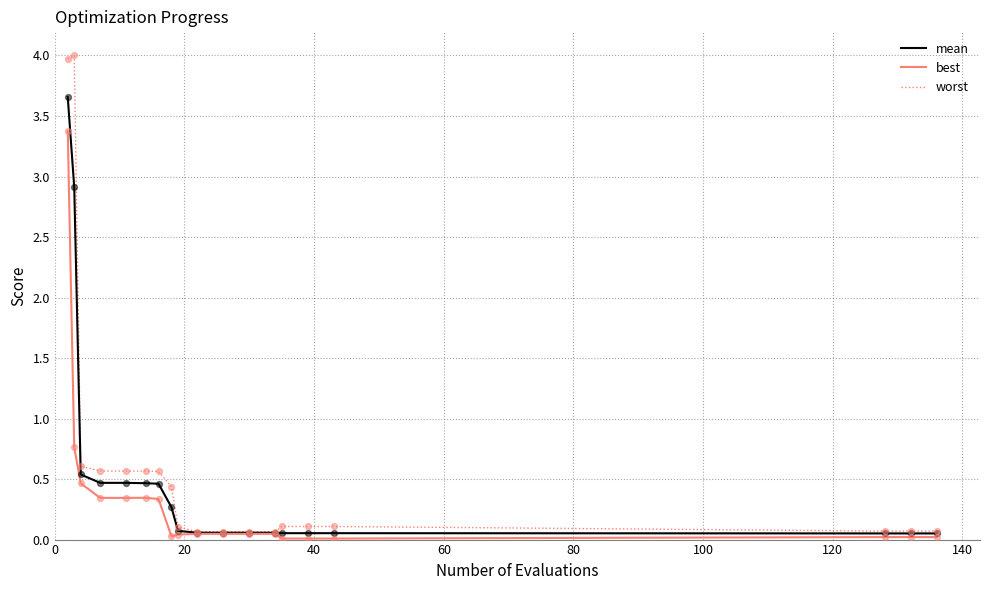

List the series in order of their peak value, lowest first.

best, mean, worst